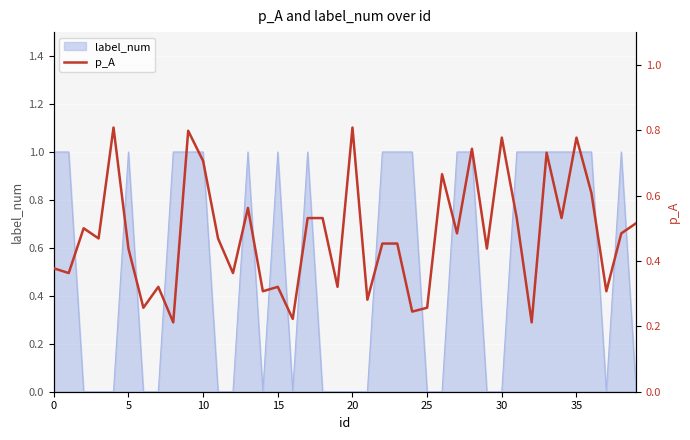

The chart shows a value of 0.6 at 36. True or false?

True